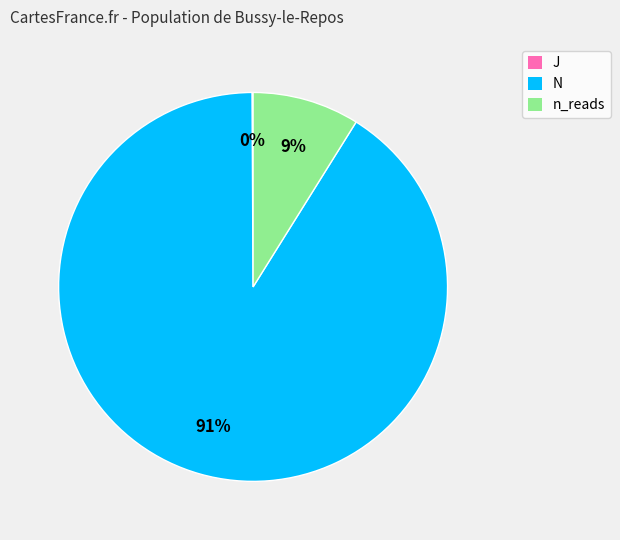

Do N and n_reads together represent more than half of the pie?

Yes